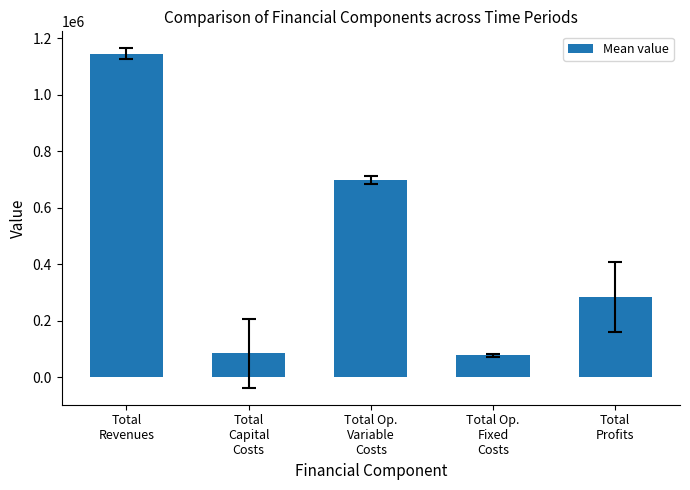

What is the maximum value shown in the chart?

1145545.5